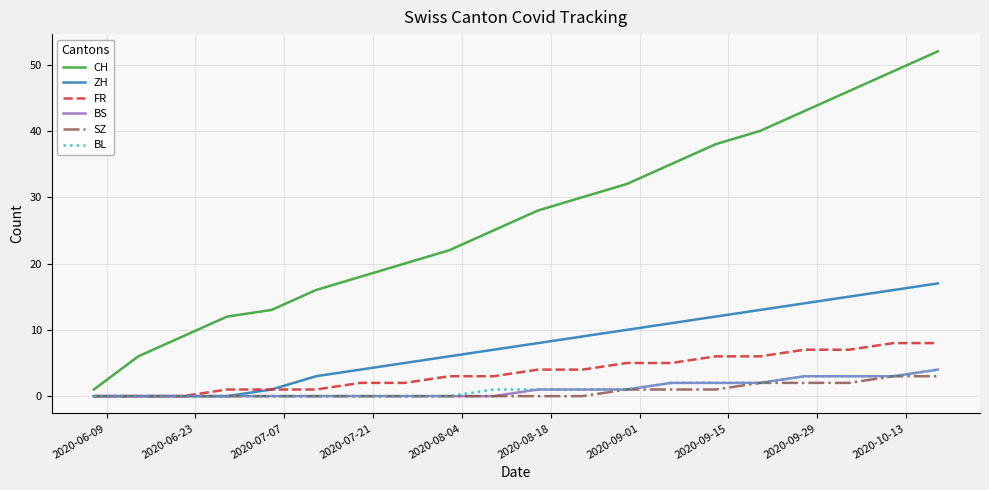

What is the difference between the second highest and minimum values in the SZ series?

3